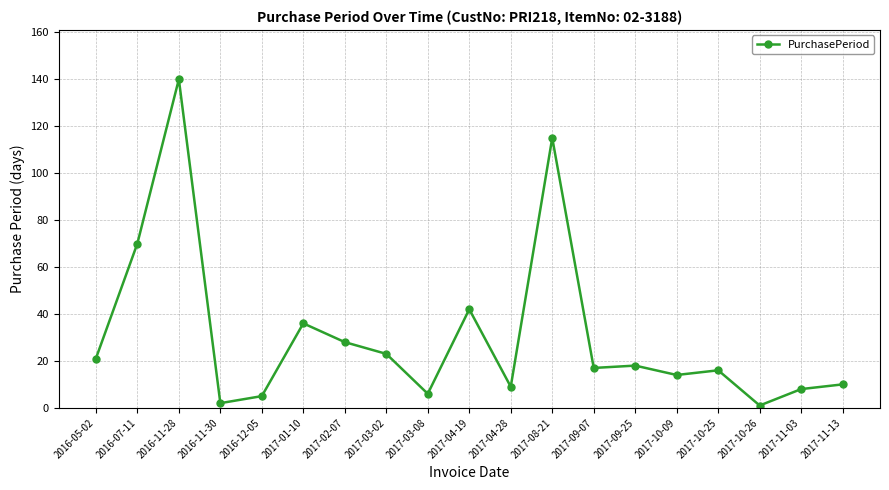

Is it true that the value at 2016-11-28 is 229?

False